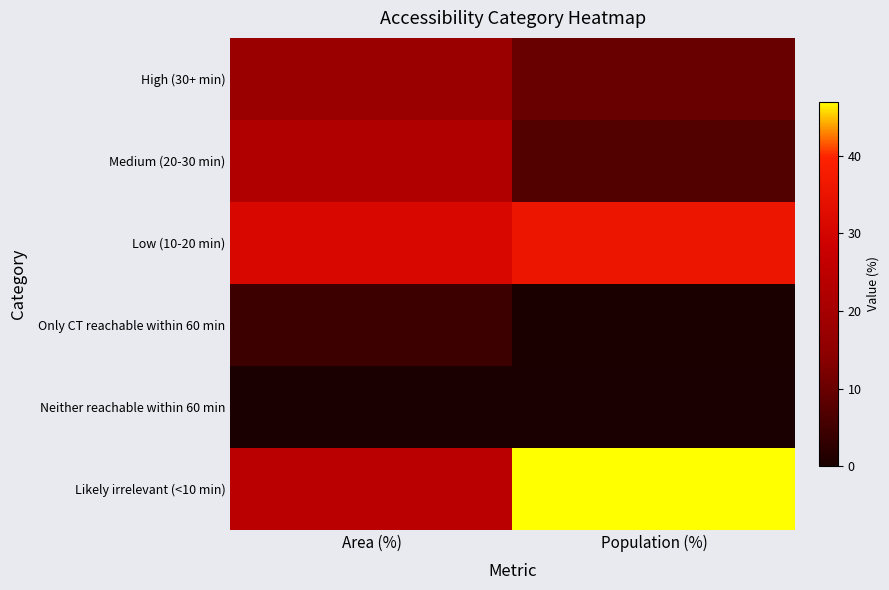

Rank the series by their maximum value, from highest to lowest.

Likely irrelevant (<10 min), Low (10-20 min), Medium (20-30 min), High (30+ min), Only CT reachable within 60 min, Neither reachable within 60 min